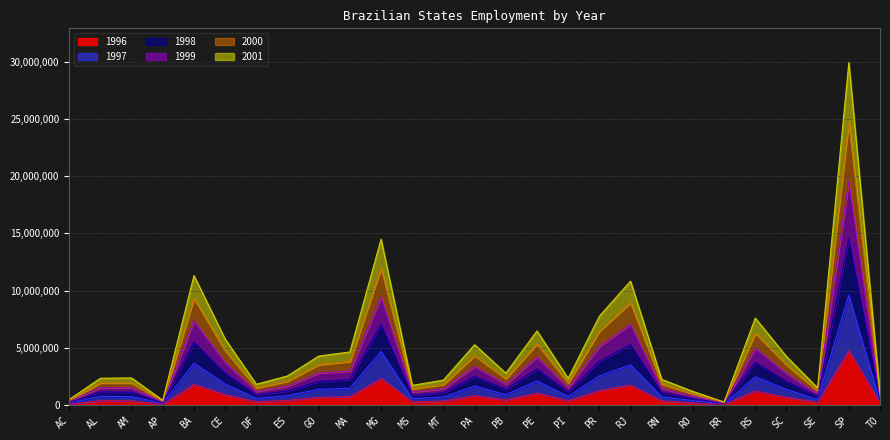

What is the approximate value of 1999 at RR?

201617